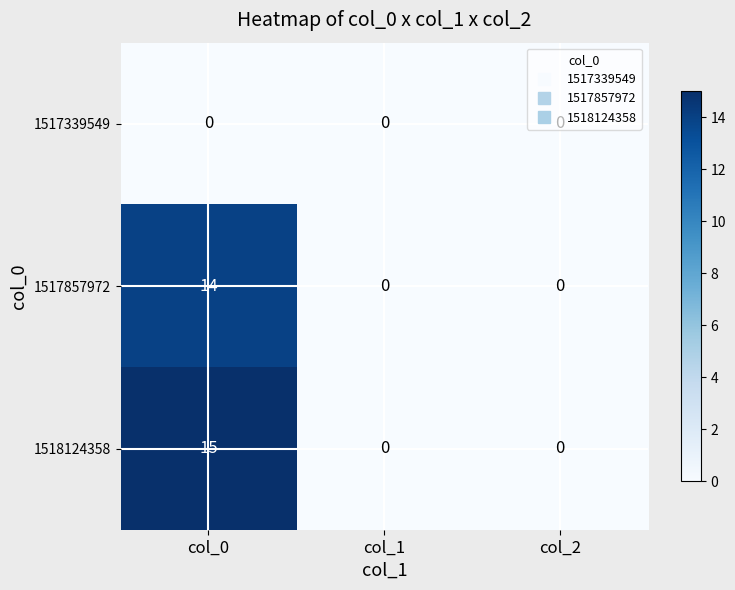

What is the spread (max minus min) of values at col_0?

15